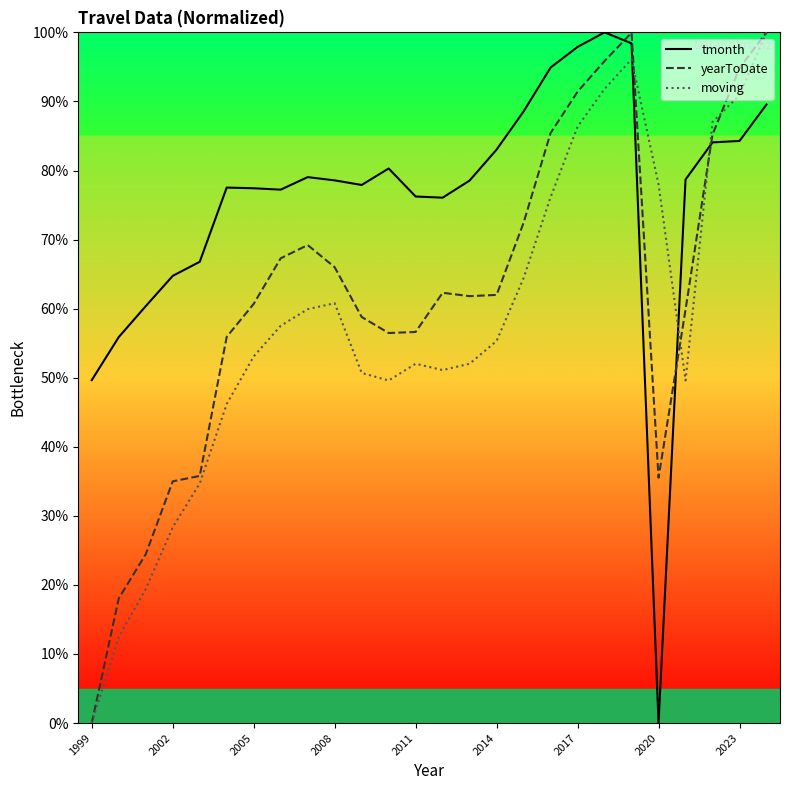

How many values in tmonth are above zero?

25